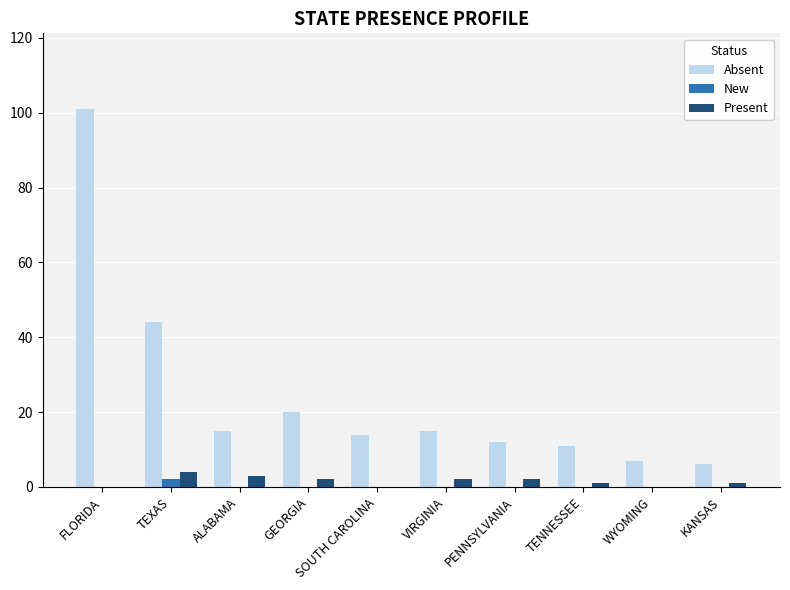

Does the chart contain stacked bars?

No